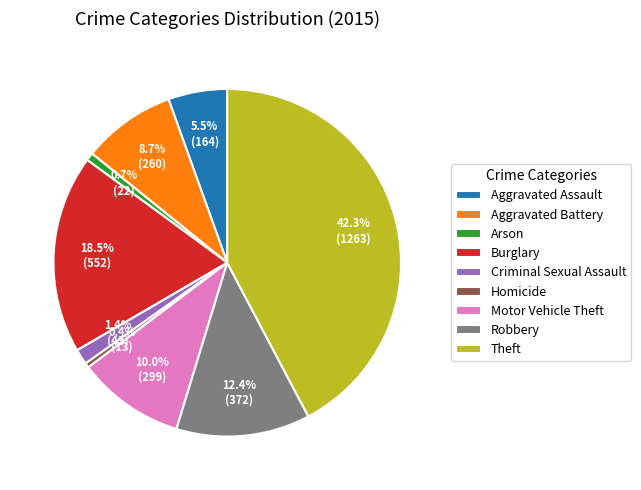

The Aggravated Battery slice represents 3% of the pie. True or false?

False